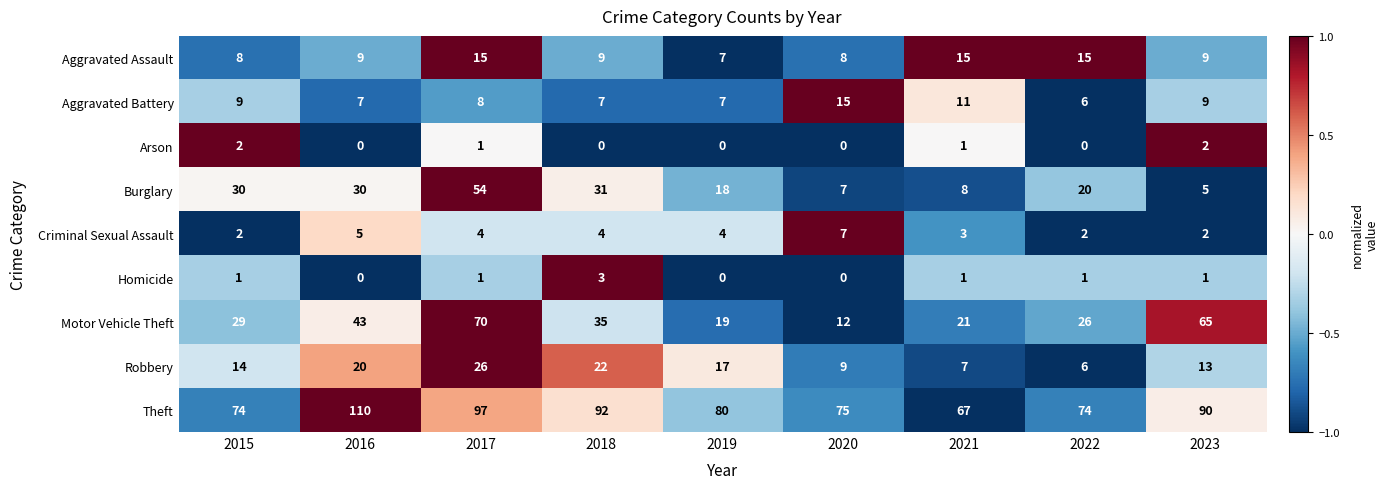

At which label does Theft reach its minimum?

2021